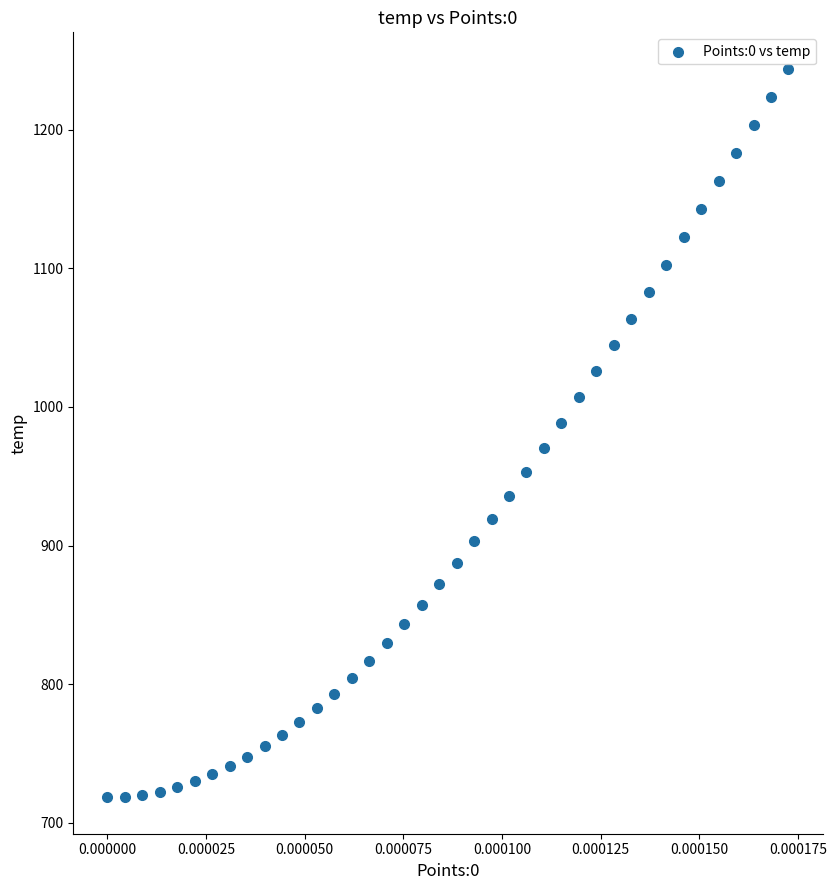

What is the range of Y values (max minus min)?

525.6